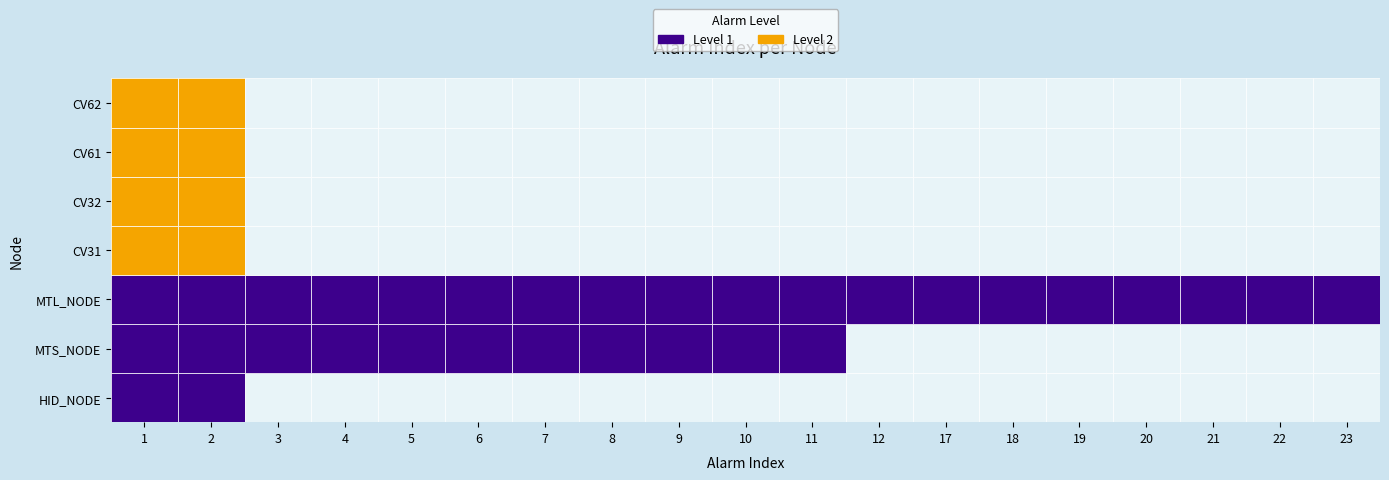

The value of CV61 at 2 is 1. True or false?

False